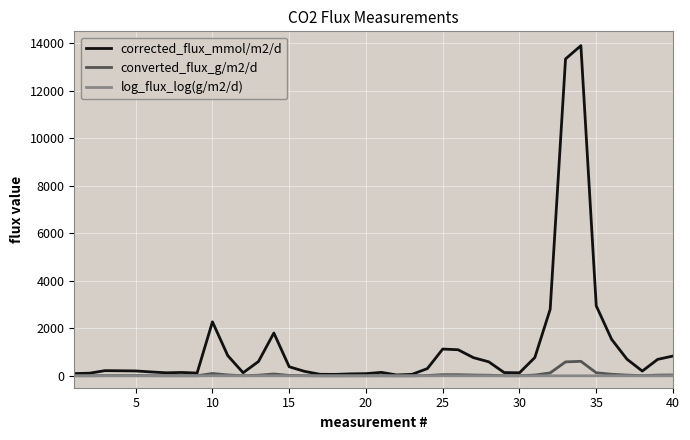

Which series has the largest total across all categories?

corrected_flux_mmol/m2/d